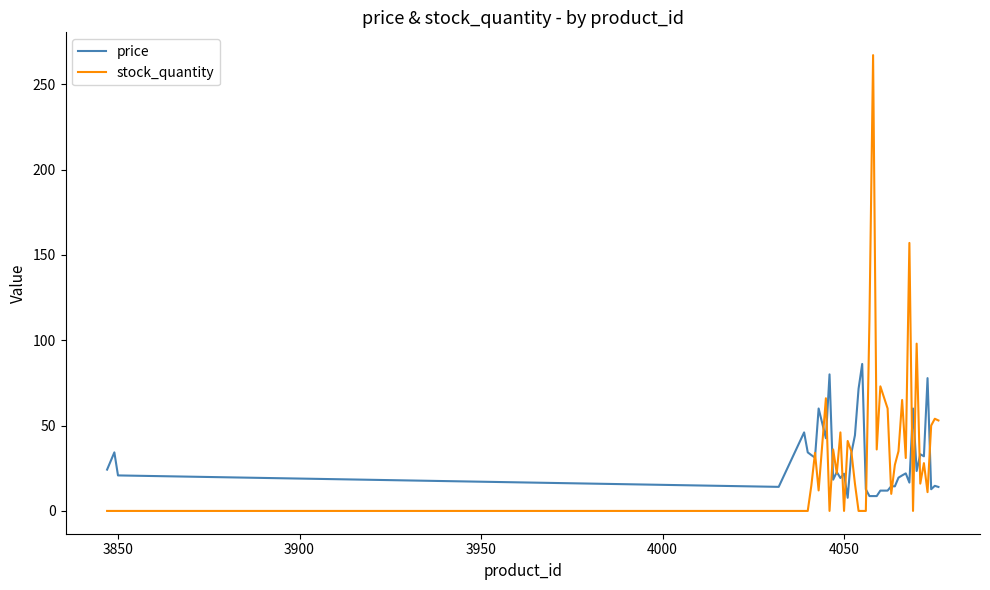

Which series ends up on top after the final intersection of price and stock_quantity?

stock_quantity